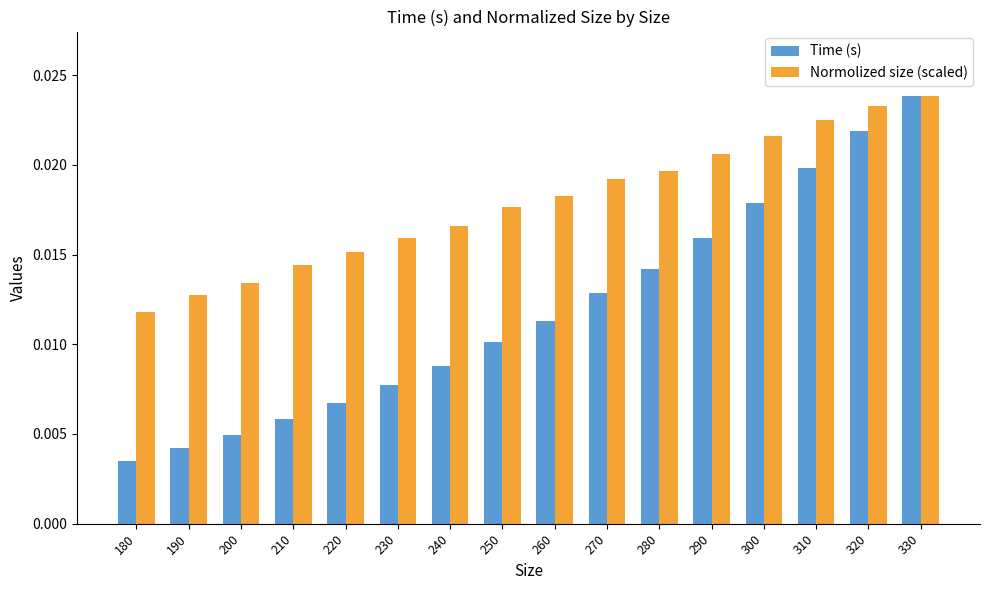

At which label is Normolized size (scaled) closest to 0?

180